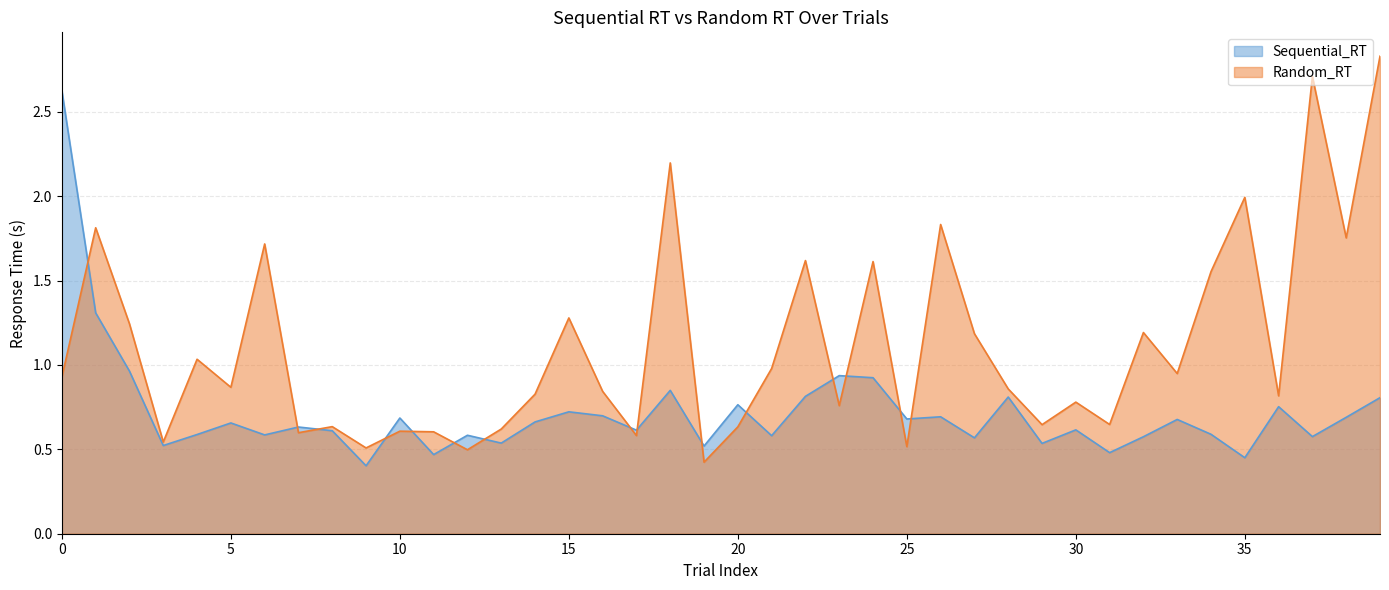

Rank the series by their maximum value, from highest to lowest.

Random_RT, Sequential_RT